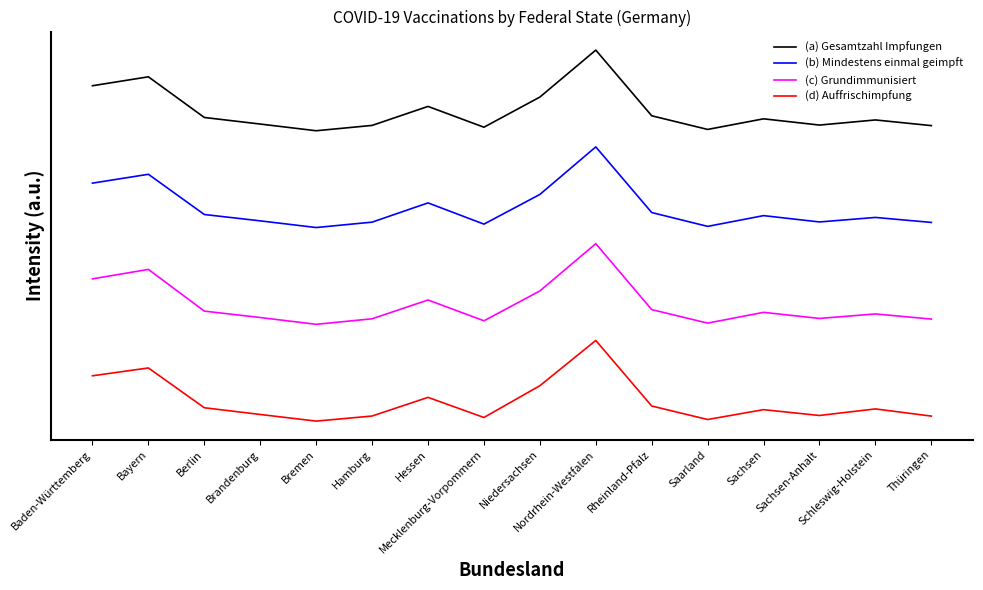

Which series has the largest range (max minus min)?

(c) Grundimmunisiert